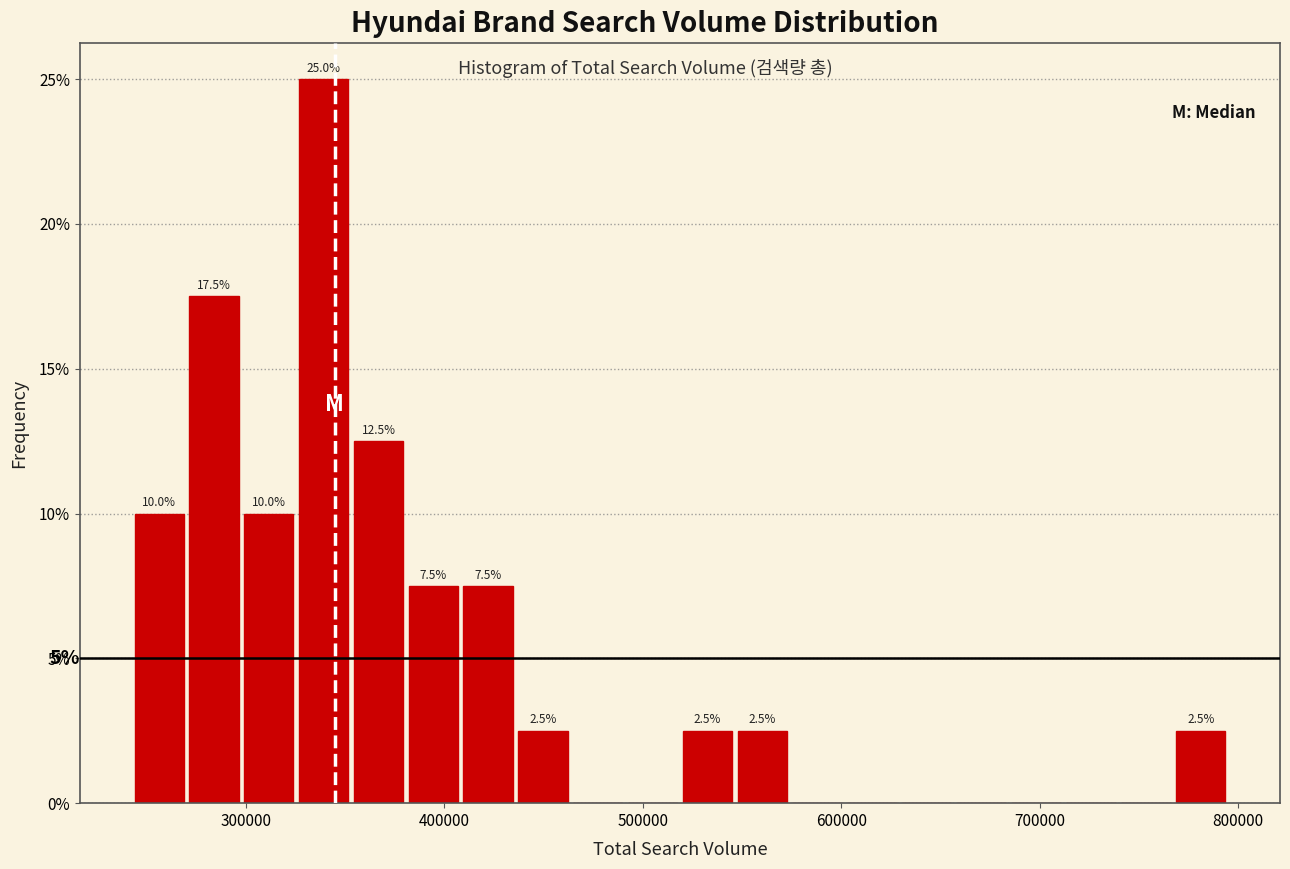

Read against the x-axis, roughly where is the centre of the tallest bar?

340000